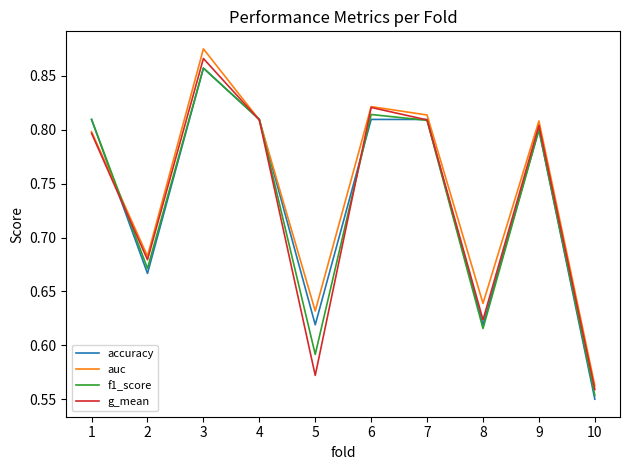

At which label is f1_score closest to 0?

10